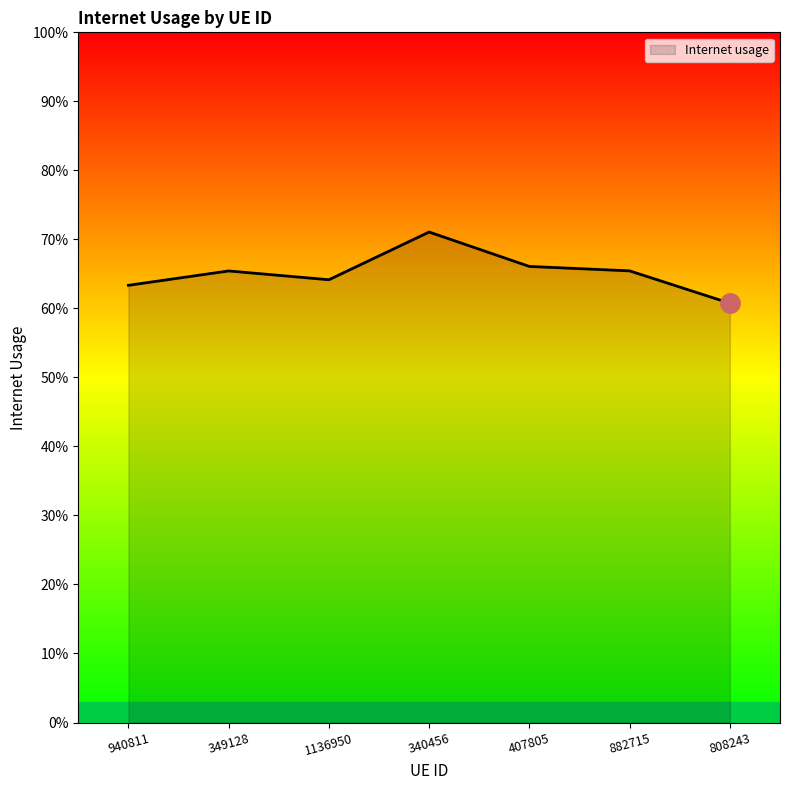

Rank the categories by value from highest to lowest.

340456, 407805, 882715, 349128, 1136950, 940811, 808243